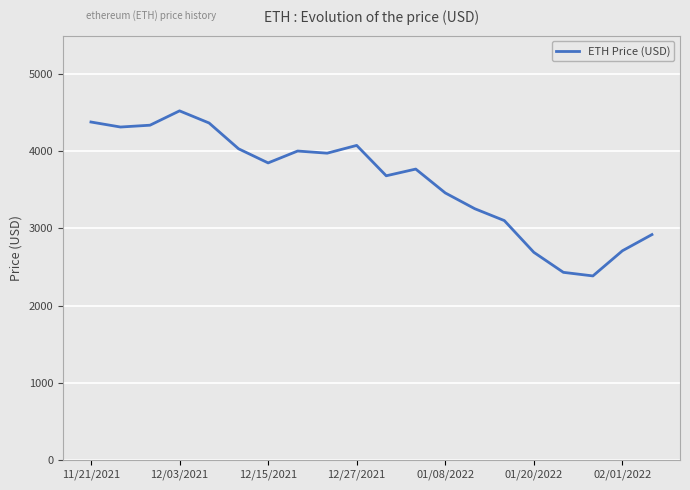

What is the difference between the maximum and minimum values?

2140.4